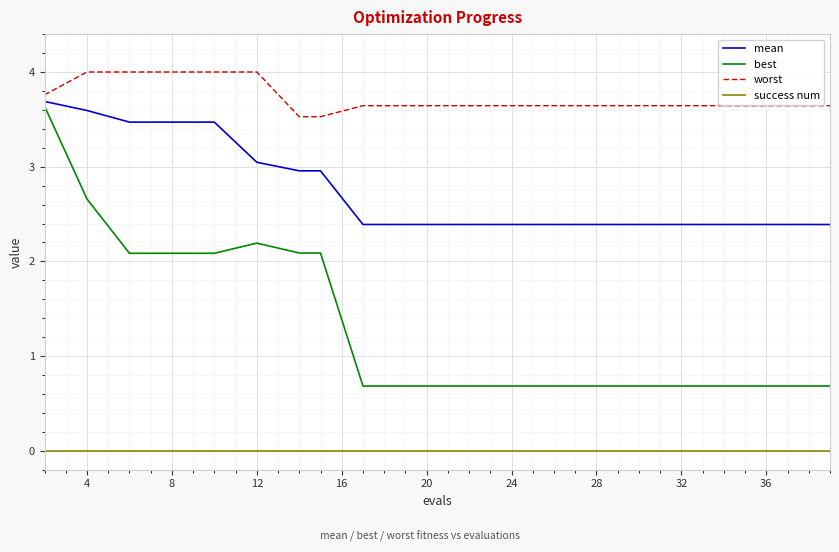

True or false: success num and mean intersect in this chart.

False